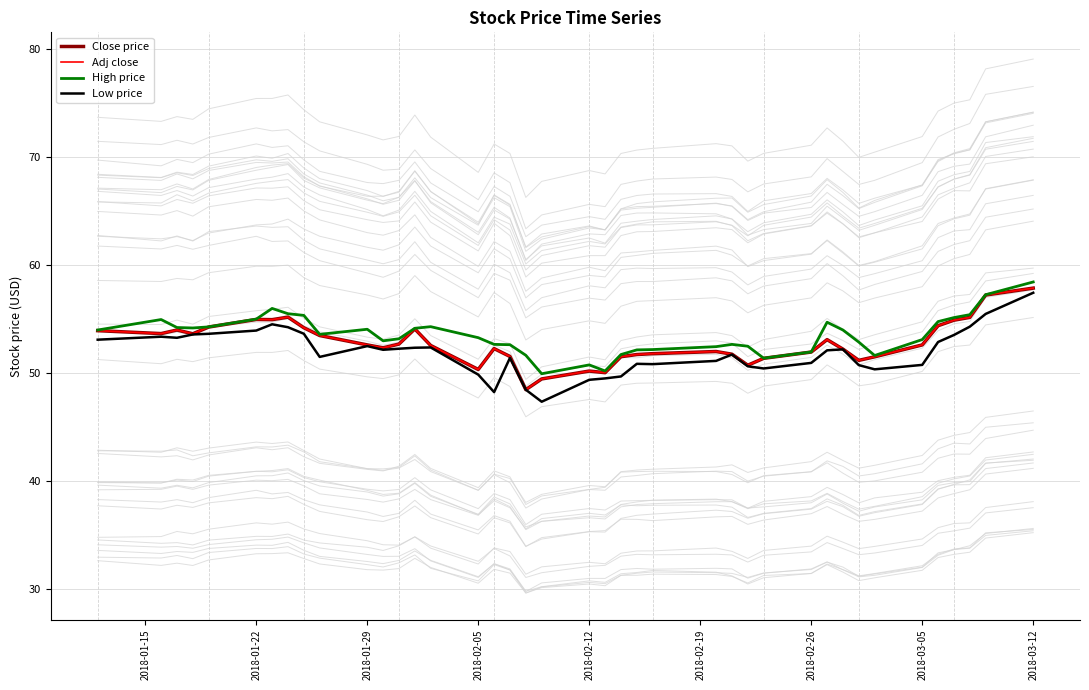

True or false: Low price has more than 1 points higher than both neighbors.

True